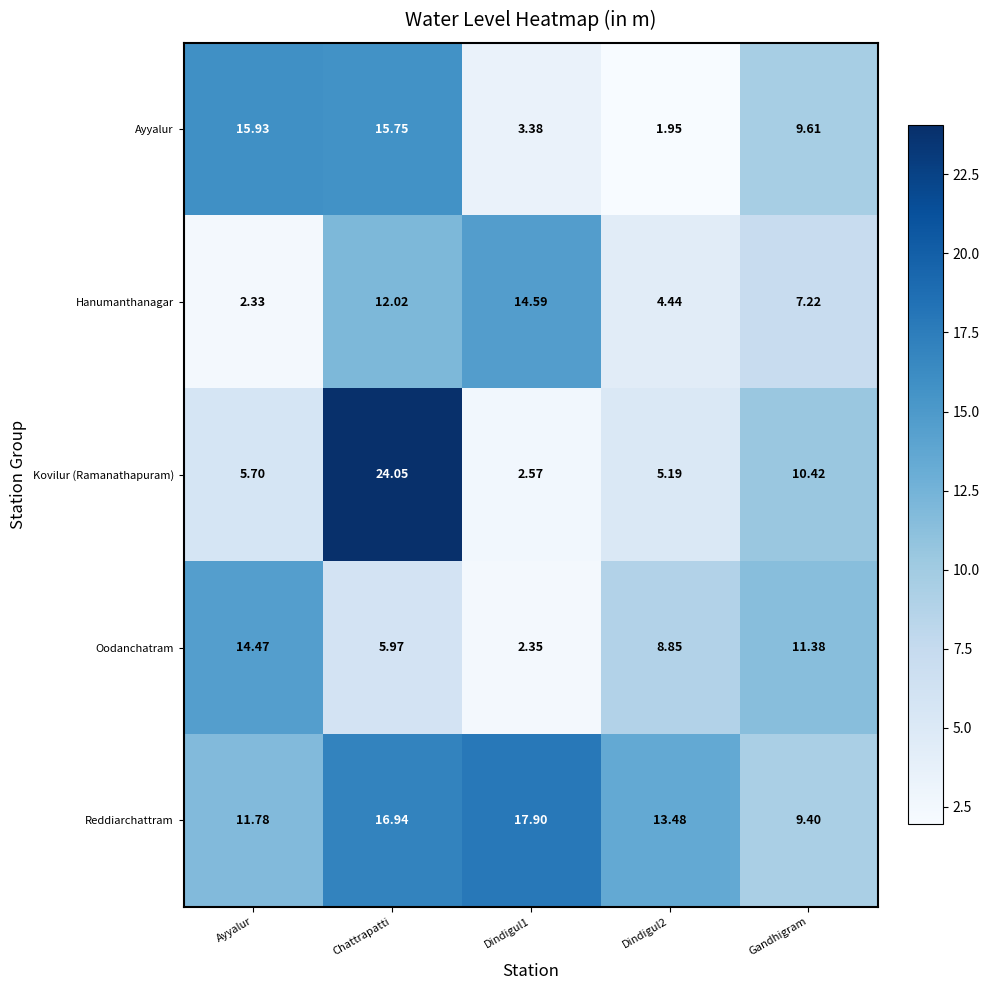

Which series has the largest range (max minus min)?

Kovilur (Ramanathapuram)